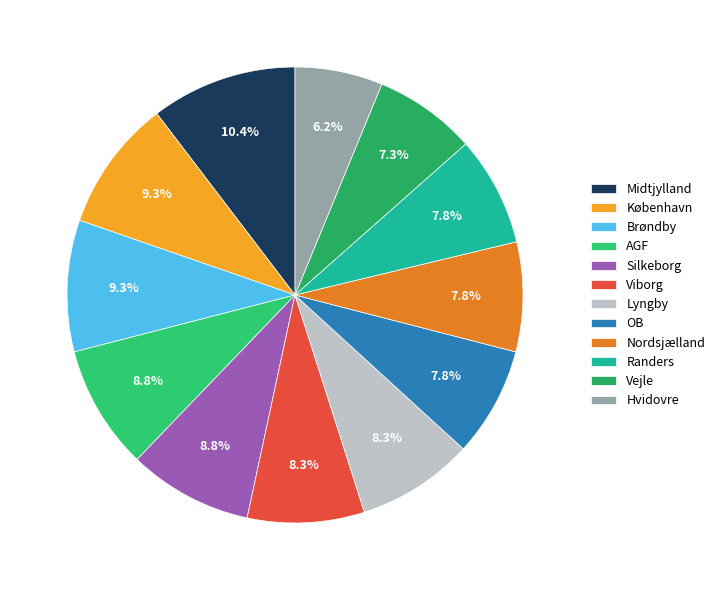

True or false: Silkeborg accounts for 21% of the total.

False